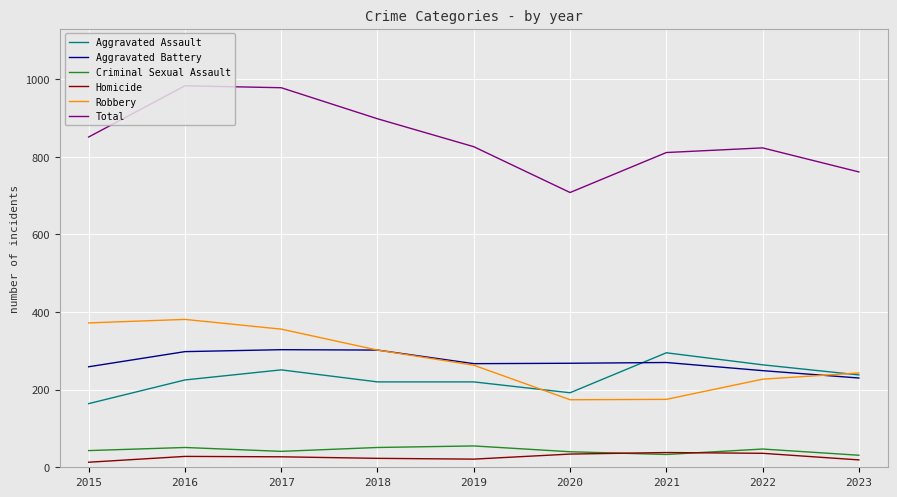

What is the total value across all series at 2016?

1966